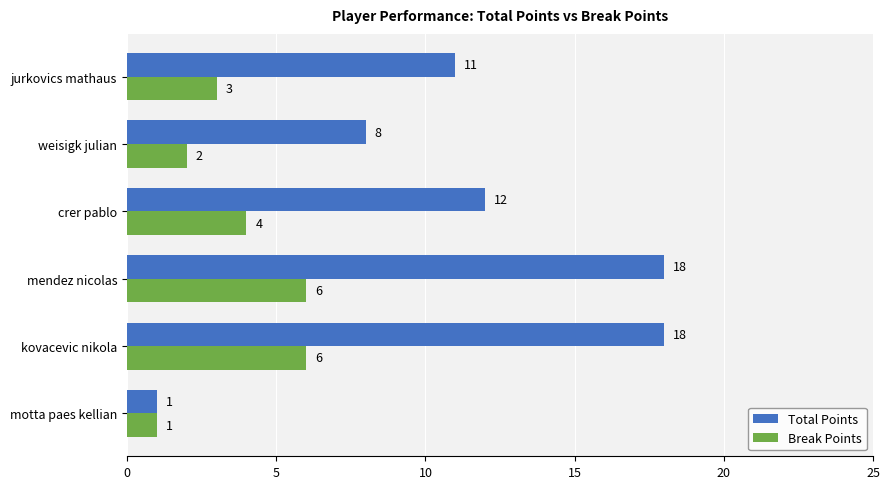

Rank the series at crer pablo from lowest to highest value.

Break Points, Total Points